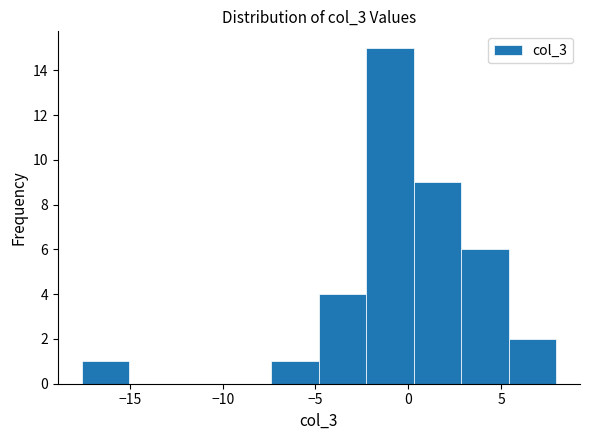

How tall is the bar that spans -7.5 to -5.0 on the x-axis? Neither the bar edges nor the heights are printed on the chart, so give them approximately, as read against the axes.

1